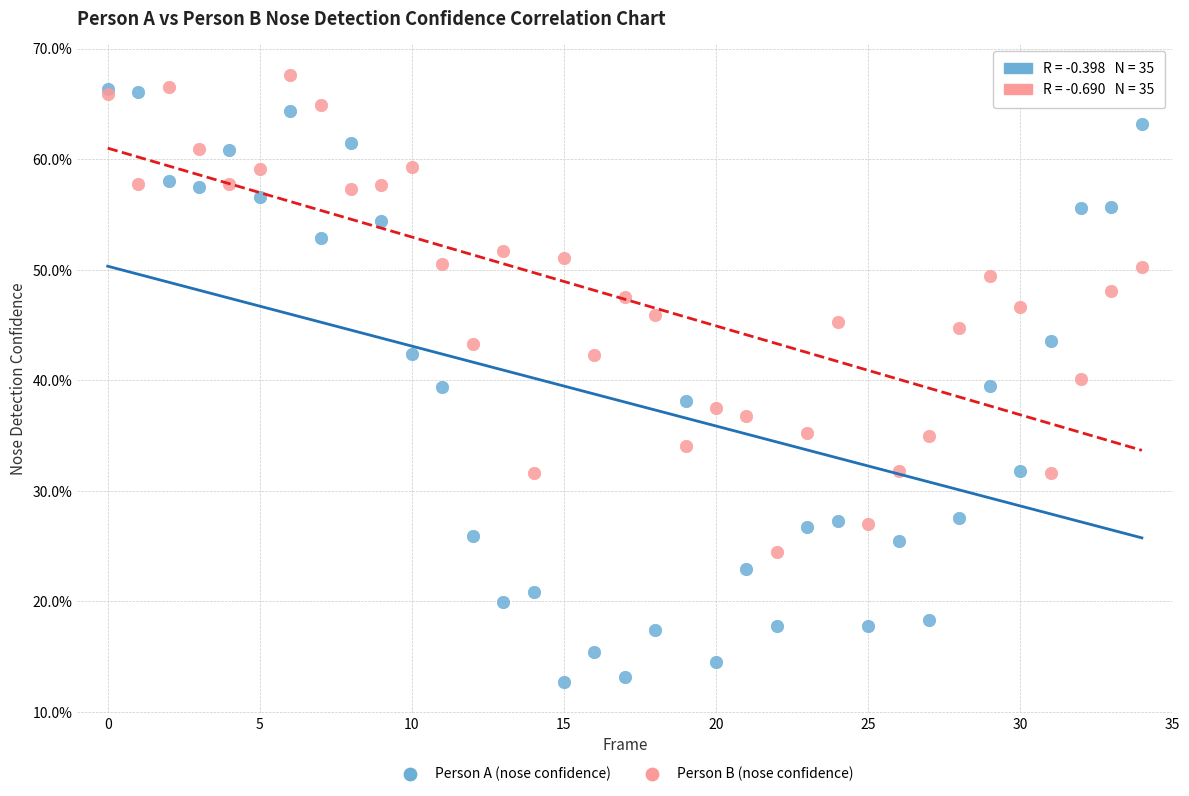

Which series has the largest Y range (max minus min)?

Person A (nose confidence)